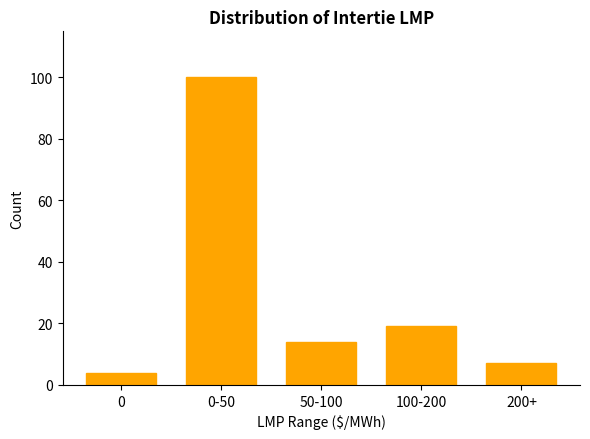

Reading left to right, extract all data points from this chart.

4	100	14	19	7